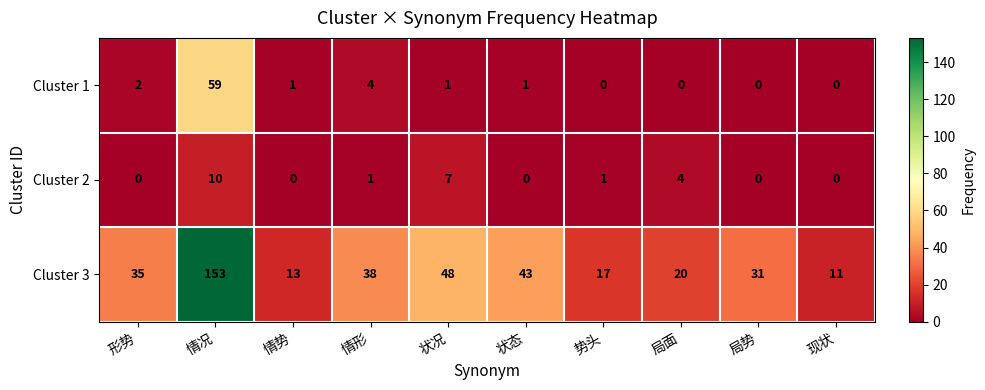

Count the Cluster 2 values in the range 0 to 4.

8